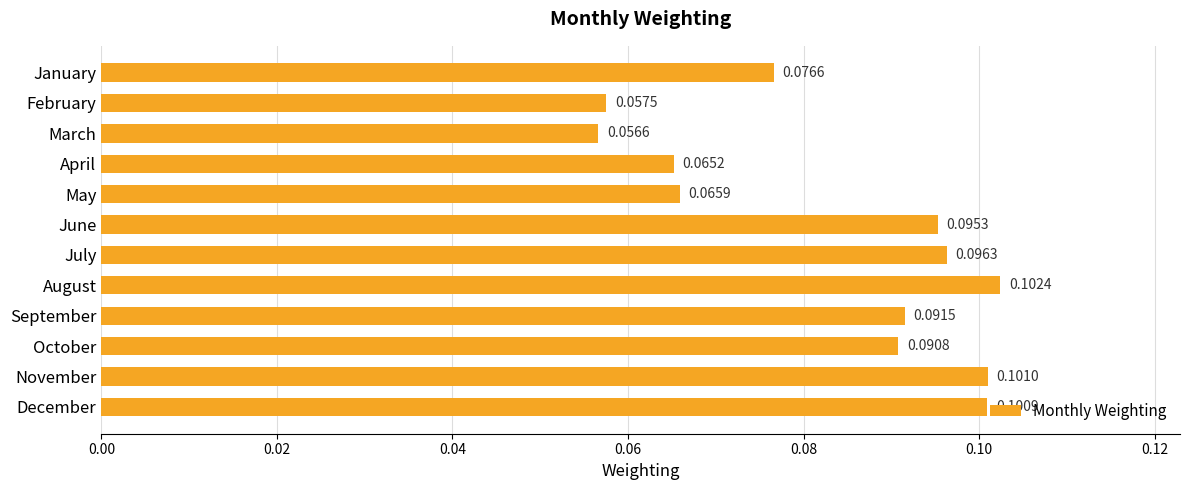

List the labels in order of value, smallest first.

March, February, April, May, January, October, September, June, July, December, November, August